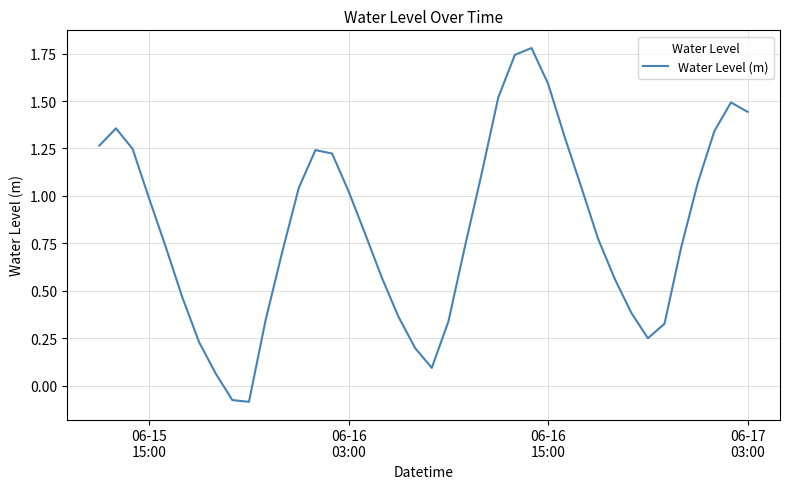

What is the difference between the maximum and minimum values?

1.9